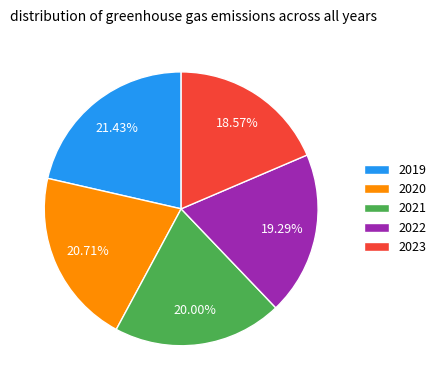

Which slice is the largest?

2019